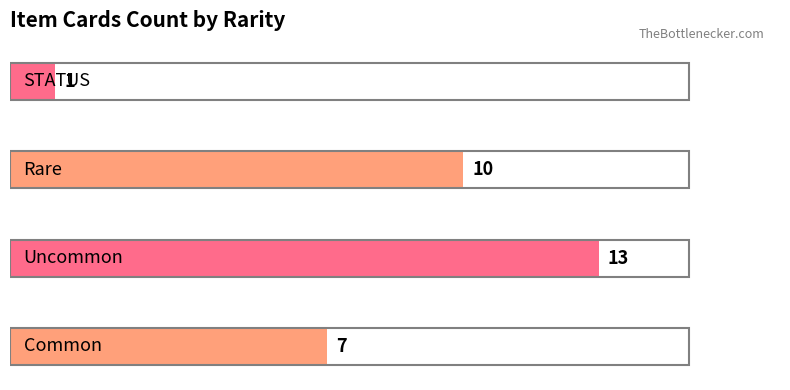

What is the greatest value displayed?

13